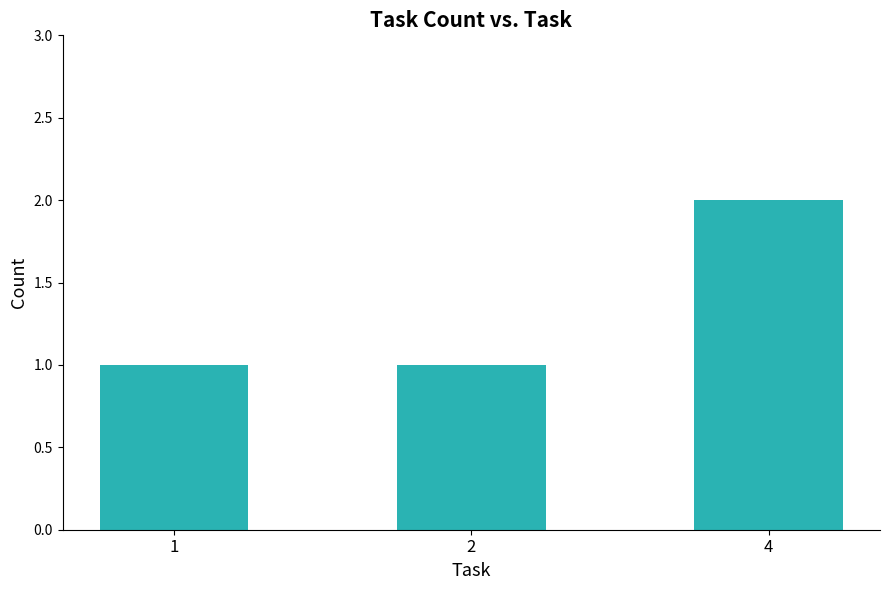

What is the value of the 3rd bar from the left?

2